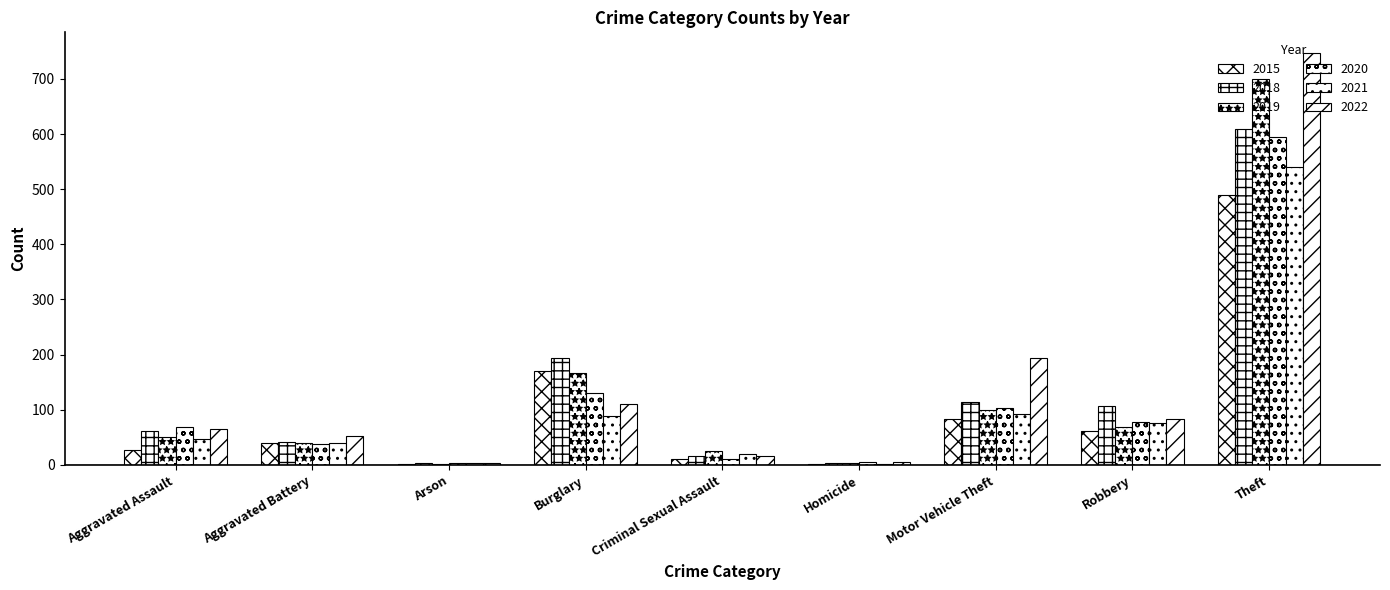

Does the chart contain stacked bars?

No